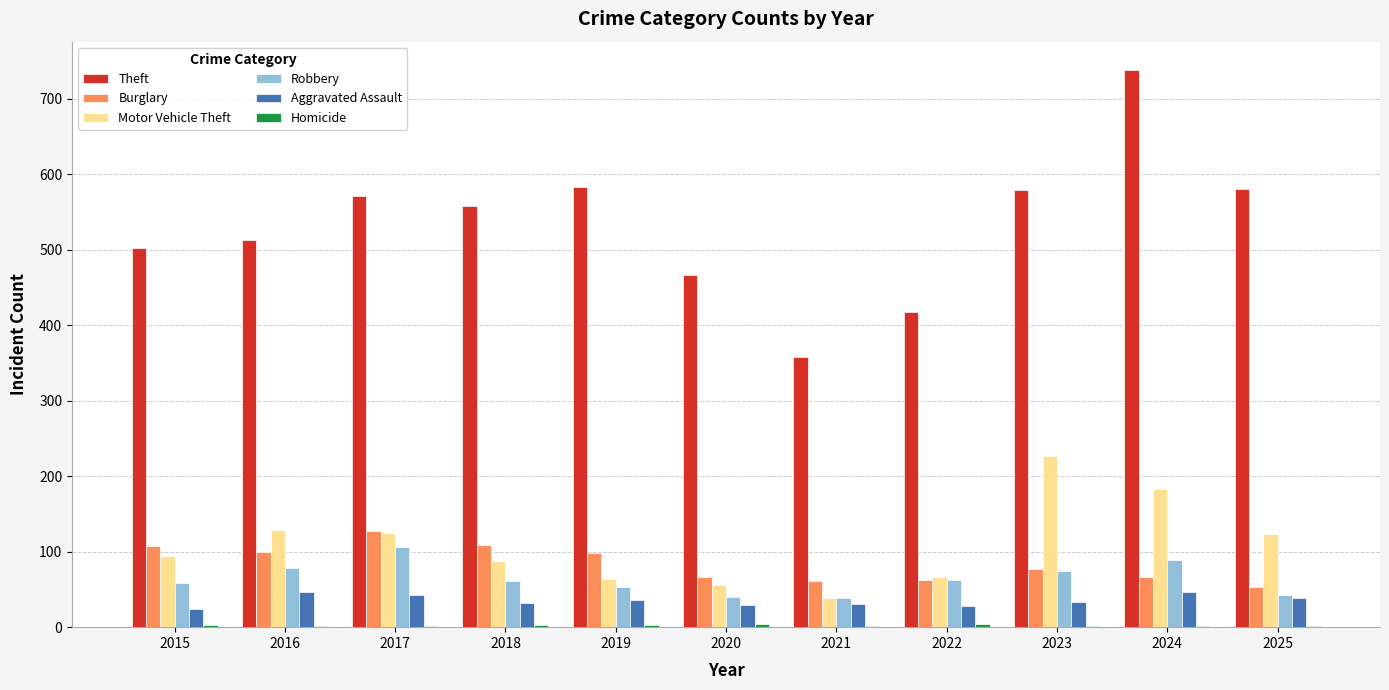

Between 2015 and 2022, which series saw the biggest shift?

Theft